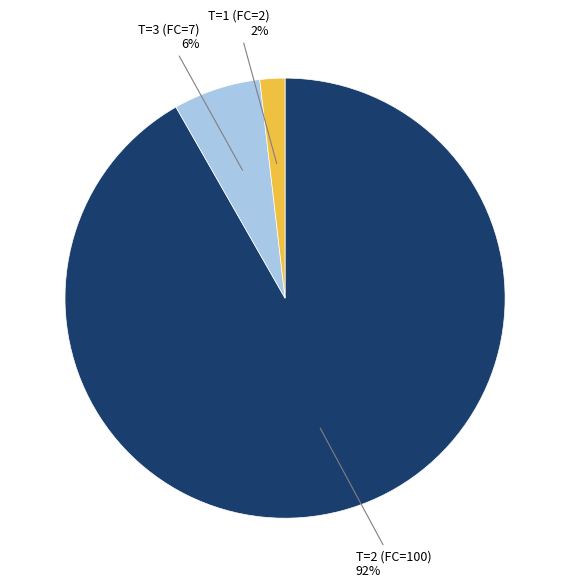

Which slice is the largest?

T=2 (FC=100)